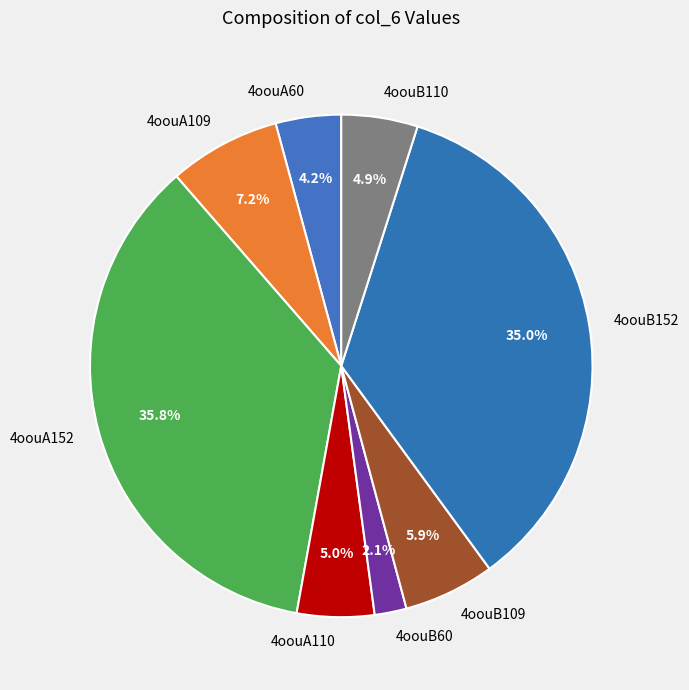

To the nearest percent, what is the average slice percentage?

12%